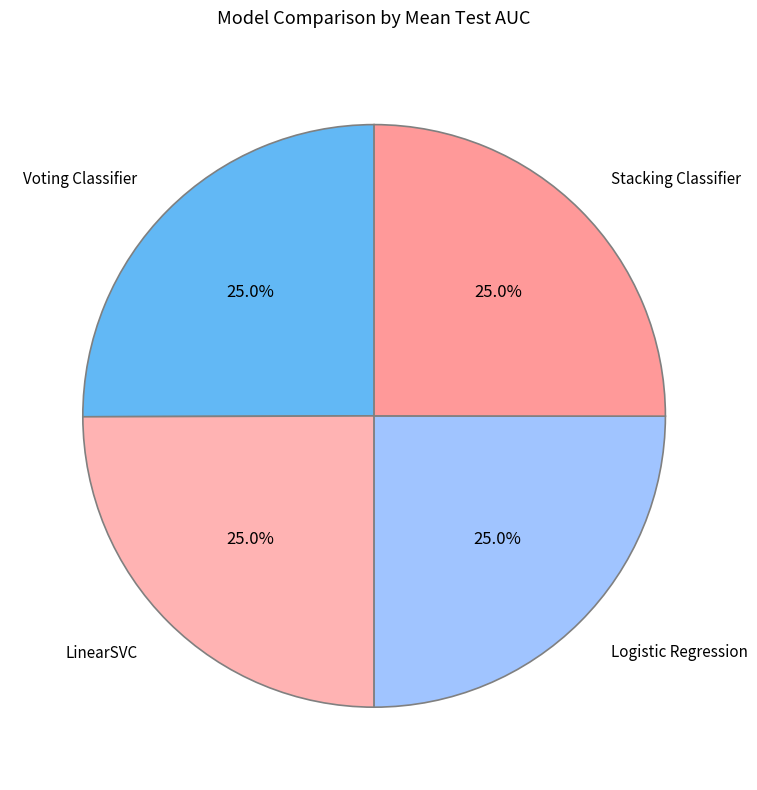

Which category has the biggest portion of the pie?

Voting Classifier